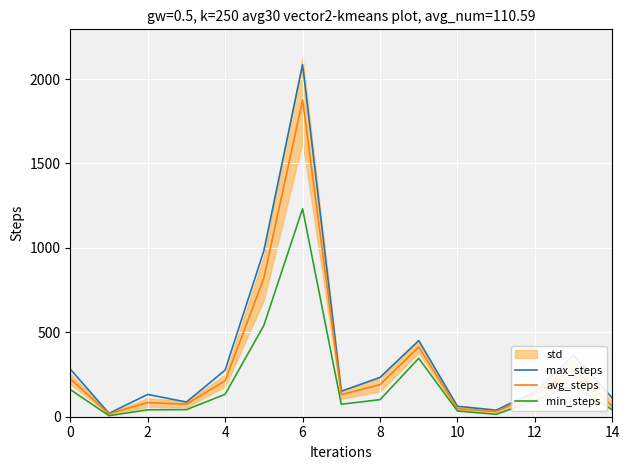

What is the maximum value shown in the chart?

2086